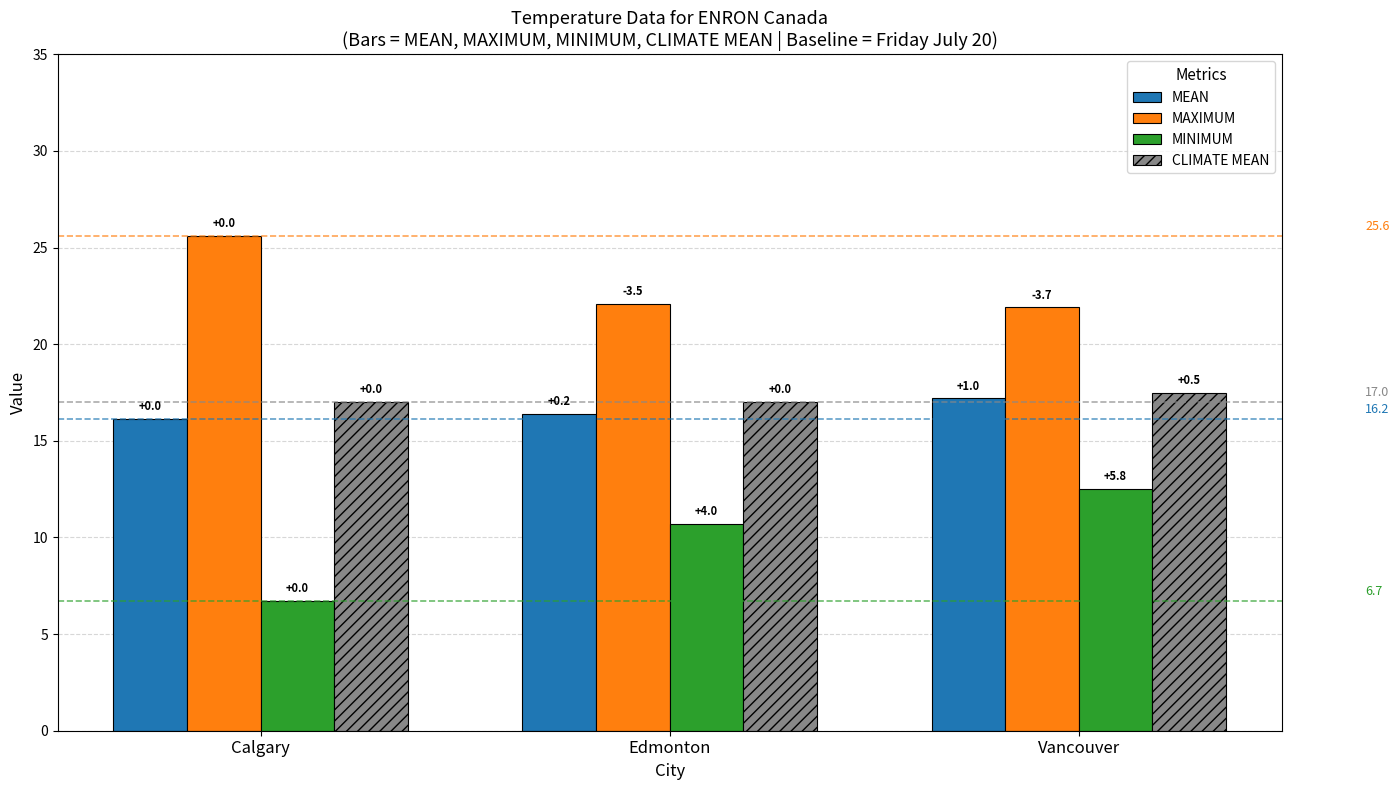

How many bars are there in each group?

4